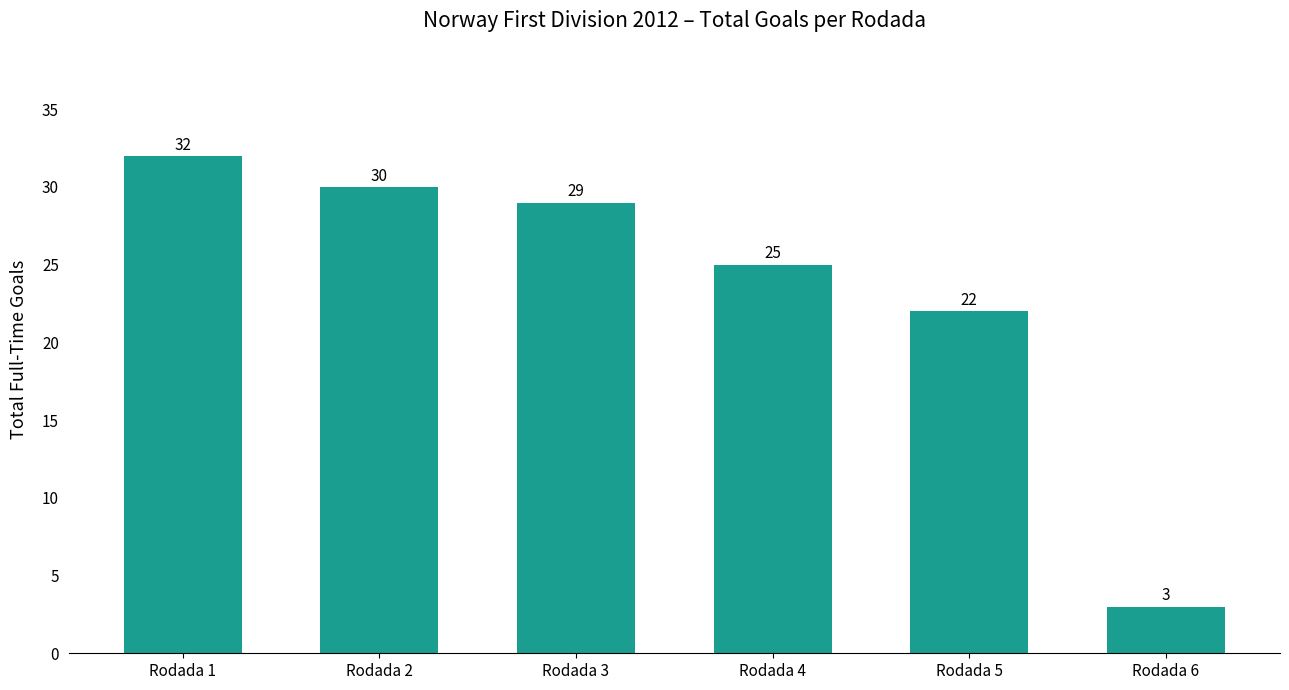

Reading left to right, list all the values displayed in this chart.

Rodada 1=32	Rodada 2=30	Rodada 3=29	Rodada 4=25	Rodada 5=22	Rodada 6=3